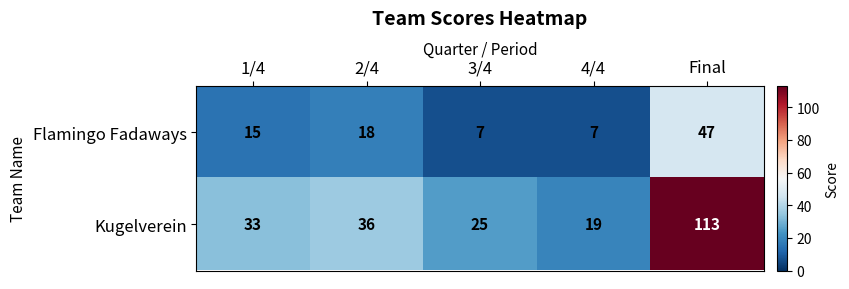

What is the minimum value shown in the chart?

7